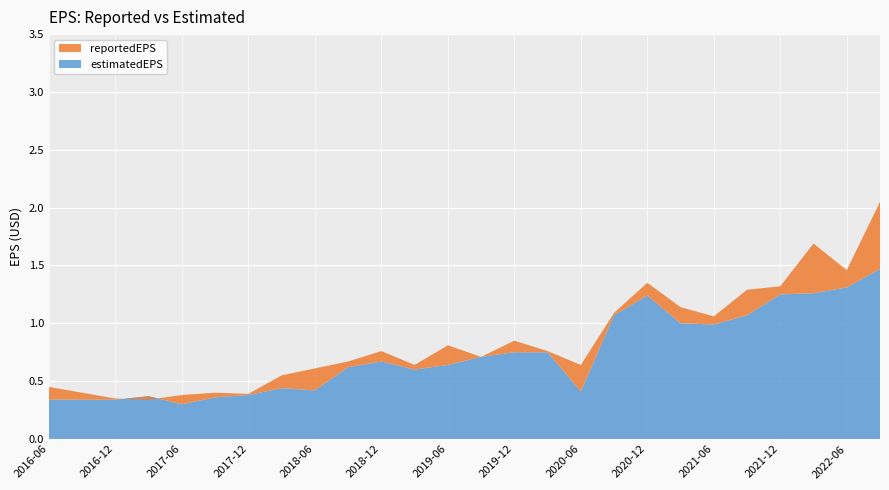

Reading left to right, transcribe all the data shown in this chart.

estimatedEPS: 2016-06-30=0.3	2016-09-30=0.3	2016-12-31=0.3	2017-03-31=0.4	2017-06-30=0.3	2017-09-30=0.4	2017-12-31=0.4	2018-03-31=0.4	2018-06-30=0.4	2018-09-30=0.6	2018-12-31=0.7	2019-03-31=0.6	2019-06-30=0.6	2019-09-30=0.7	2019-12-31=0.8	2020-03-31=0.8	2020-06-30=0.4	2020-09-30=1.1	2020-12-31=1.2	2021-03-31=1.0	2021-06-30=1.0	2021-09-30=1.1	2021-12-31=1.2	2022-03-31=1.3	2022-06-30=1.3	2022-09-30=1.5
reportedEPS: 2016-06-30=0.5	2016-09-30=0.4	2016-12-31=0.3	2017-03-31=0.3	2017-06-30=0.4	2017-09-30=0.4	2017-12-31=0.4	2018-03-31=0.6	2018-06-30=0.6	2018-09-30=0.7	2018-12-31=0.8	2019-03-31=0.6	2019-06-30=0.8	2019-09-30=0.7	2019-12-31=0.8	2020-03-31=0.8	2020-06-30=0.6	2020-09-30=1.1	2020-12-31=1.4	2021-03-31=1.1	2021-06-30=1.1	2021-09-30=1.3	2021-12-31=1.3	2022-03-31=1.7	2022-06-30=1.5	2022-09-30=2.0